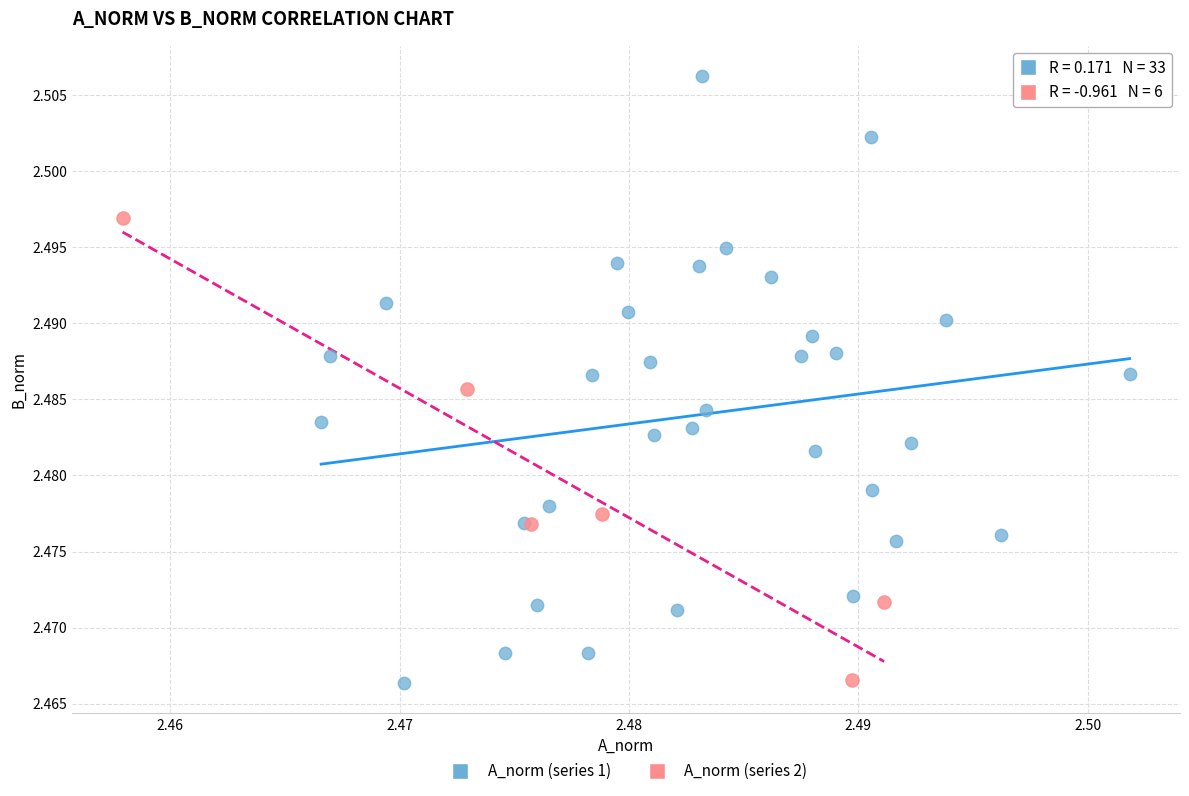

Which series has the largest Y range (max minus min)?

A_norm (series 1)